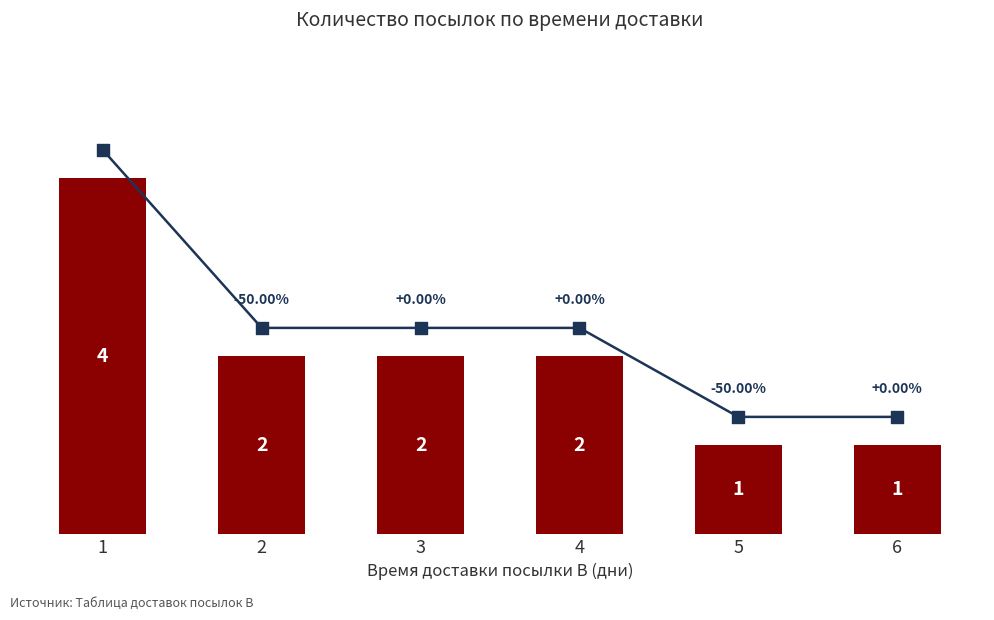

What is the ratio of the value at 5 to the value at 4?

0.5